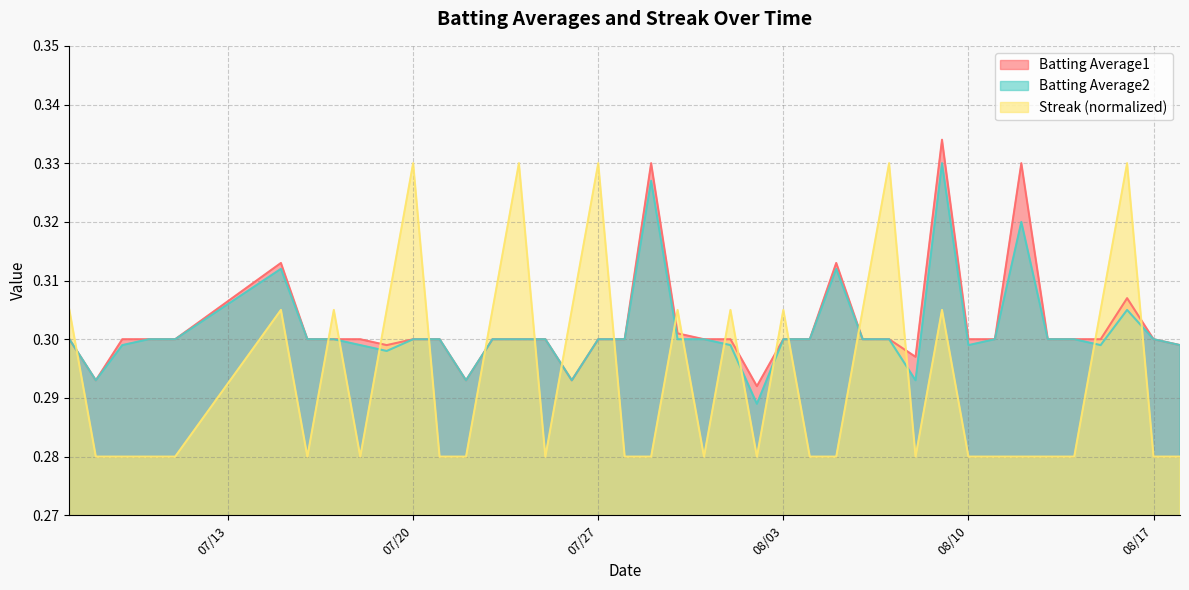

Which has a higher value, 2010-07-24 or 2010-07-07?

2010-07-24